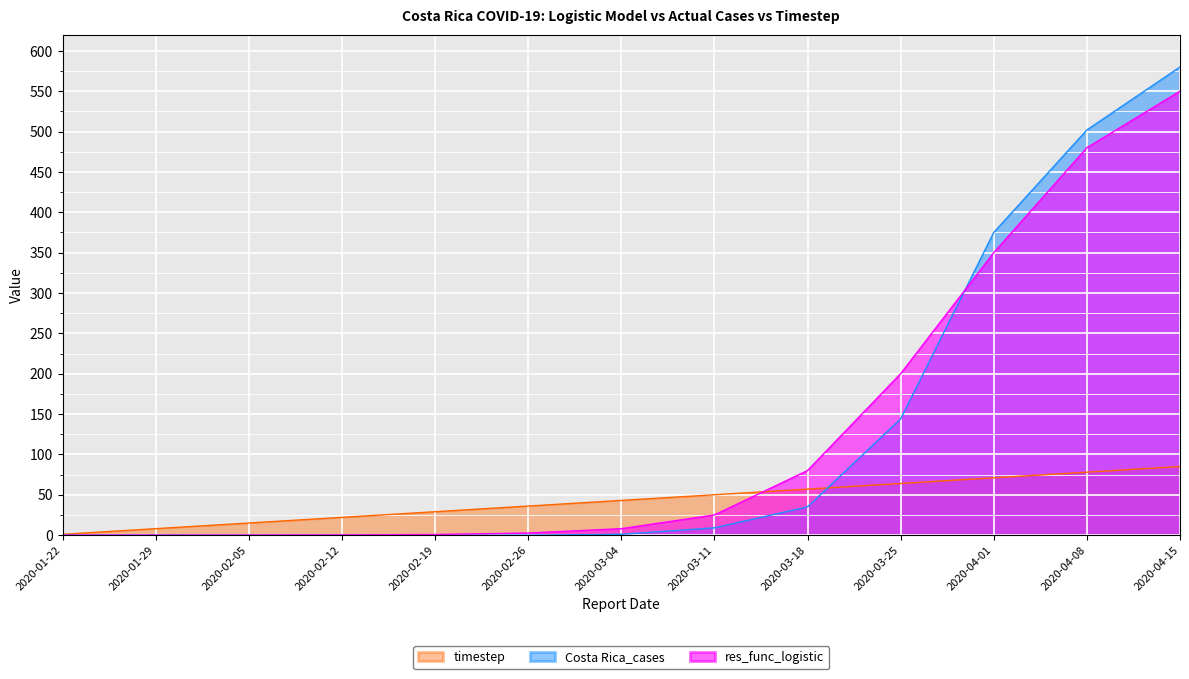

How many values in the timestep series exceed 43?

6